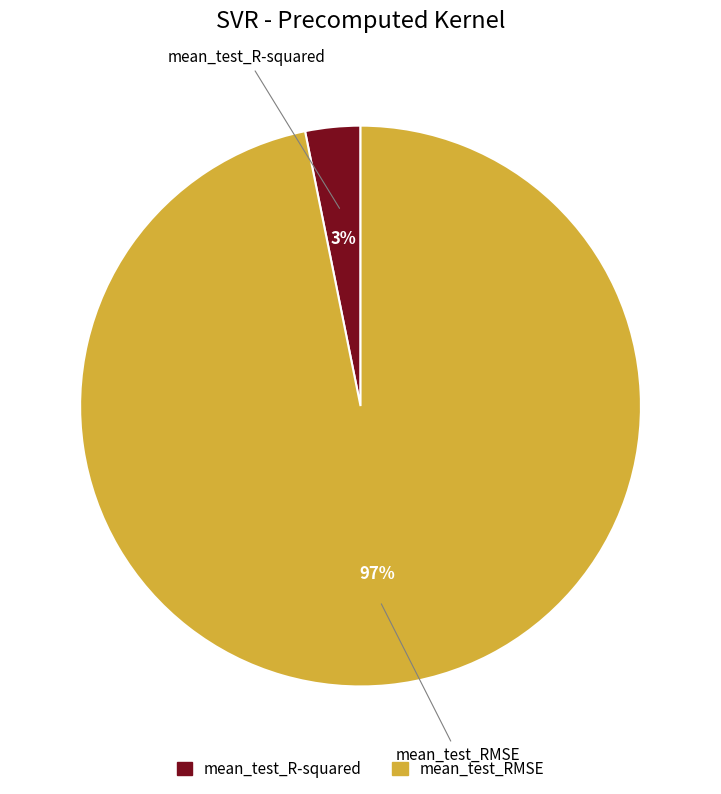

Is there any slice that represents more than half of the pie?

Yes